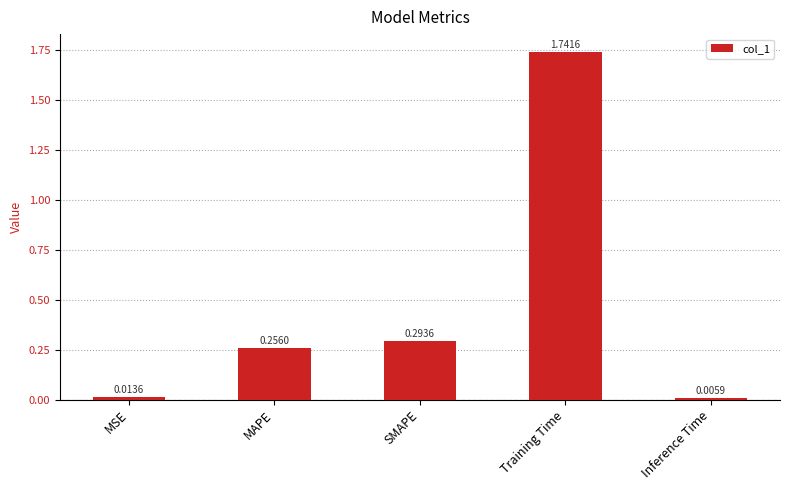

How many bars are there in total?

5